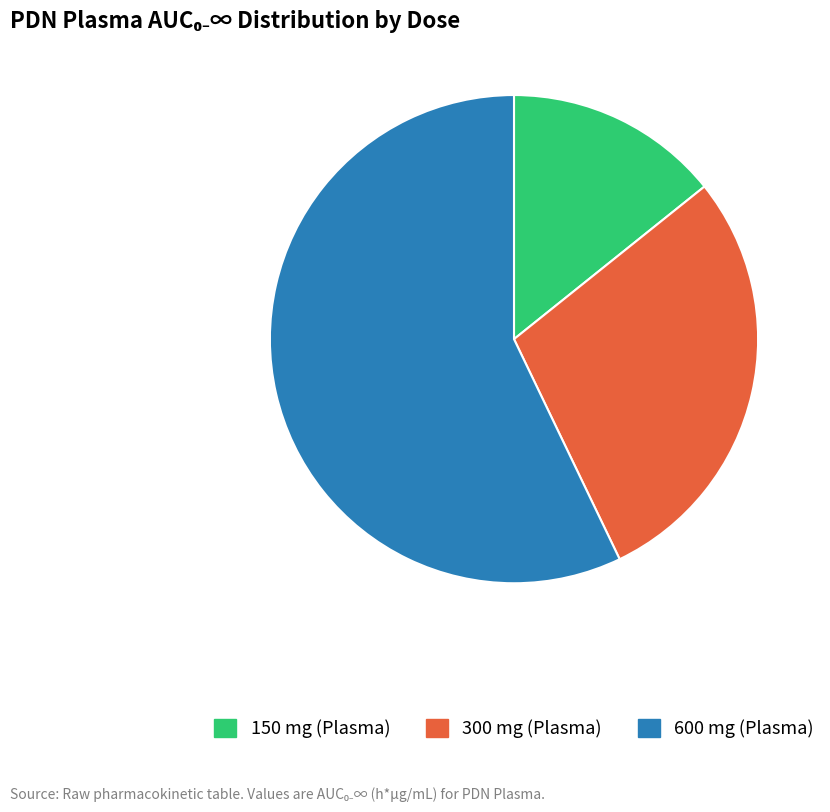

To the nearest percent, what is the average slice percentage?

33%